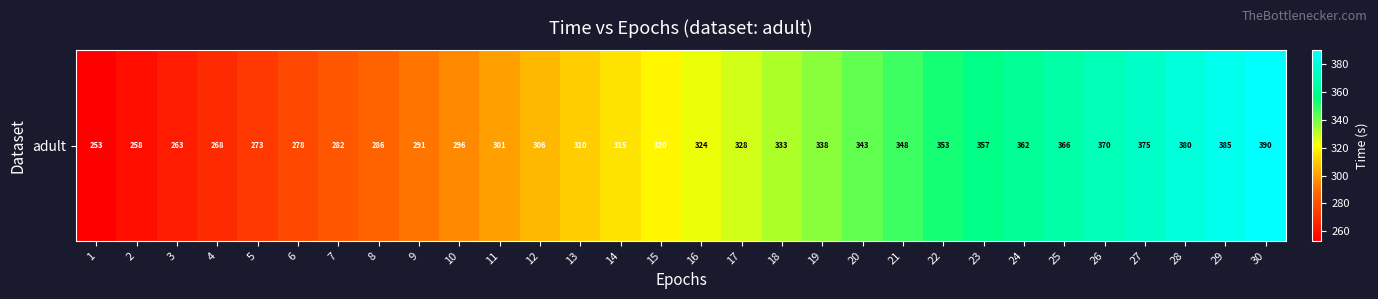

Reading left to right, list all the values displayed in this chart.

253.1	258.0	262.8	267.7	272.6	278.0	282.4	286.3	290.7	295.7	300.6	305.6	310.5	315.3	319.6	323.7	327.8	332.6	337.5	342.6	347.7	352.6	357.4	361.8	365.9	370.2	375.0	379.9	385.0	389.9